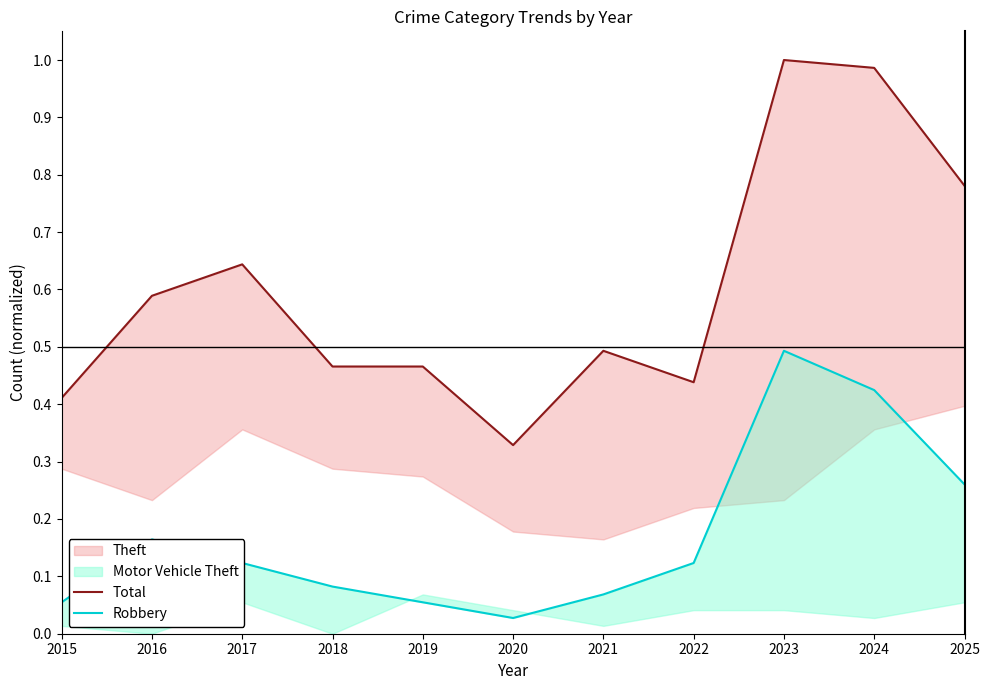

Is this an area chart (filled region under the line)?

No